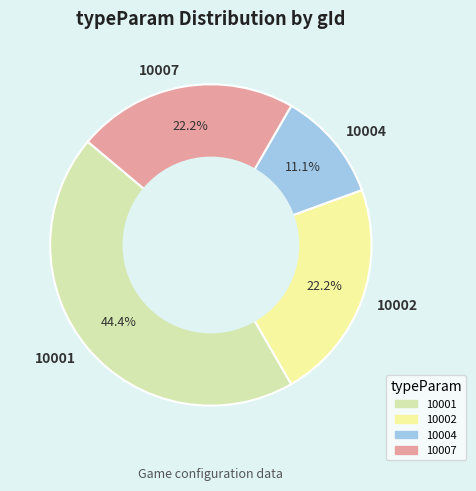

Which slice is the smallest?

10004